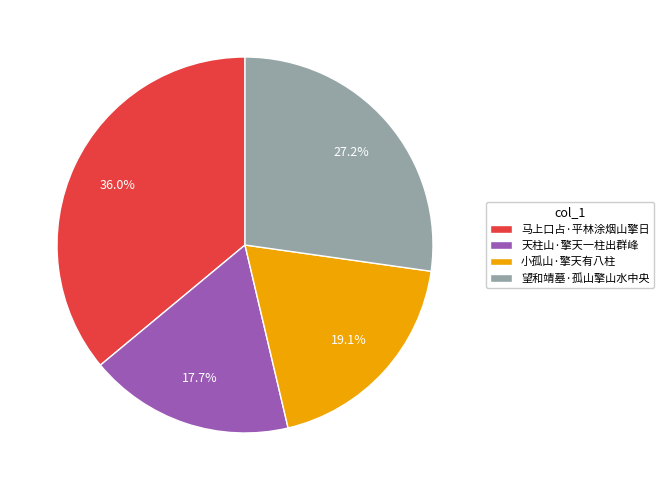

Is it true that 望和靖墓·孤山擎山水中央 is 27% of the pie?

True